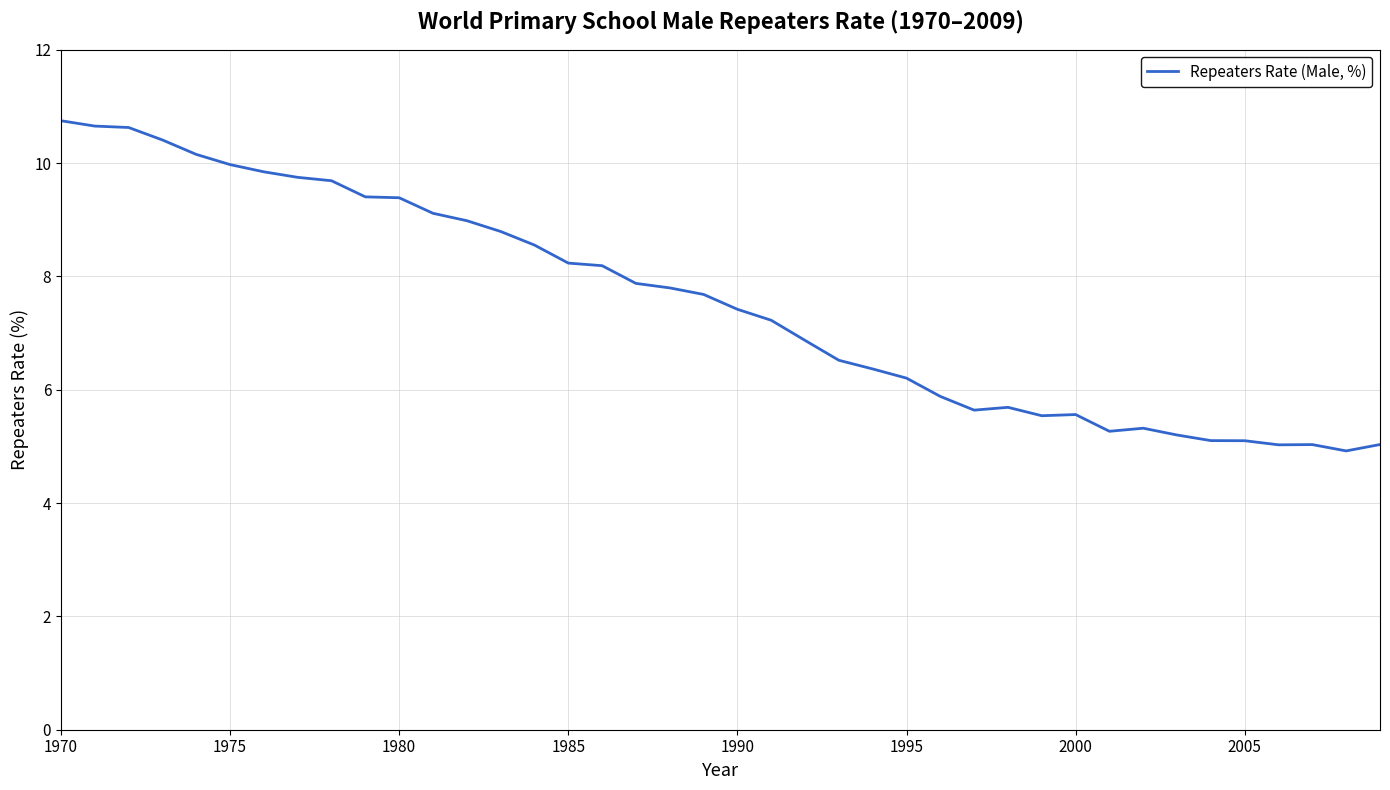

What is the difference between the maximum and minimum values?

5.8